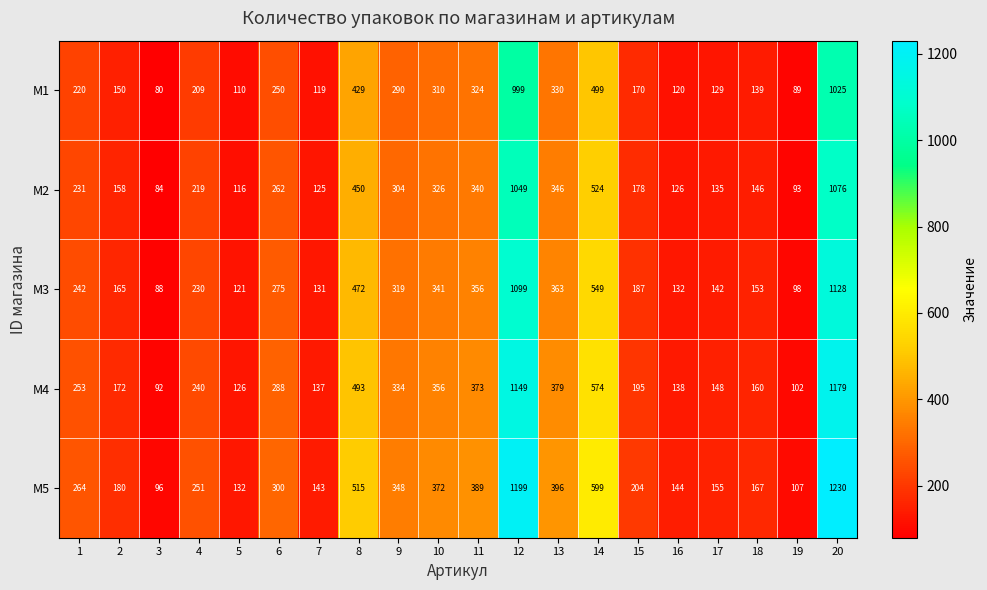

At which category does the chart reach its minimum across all series?

3